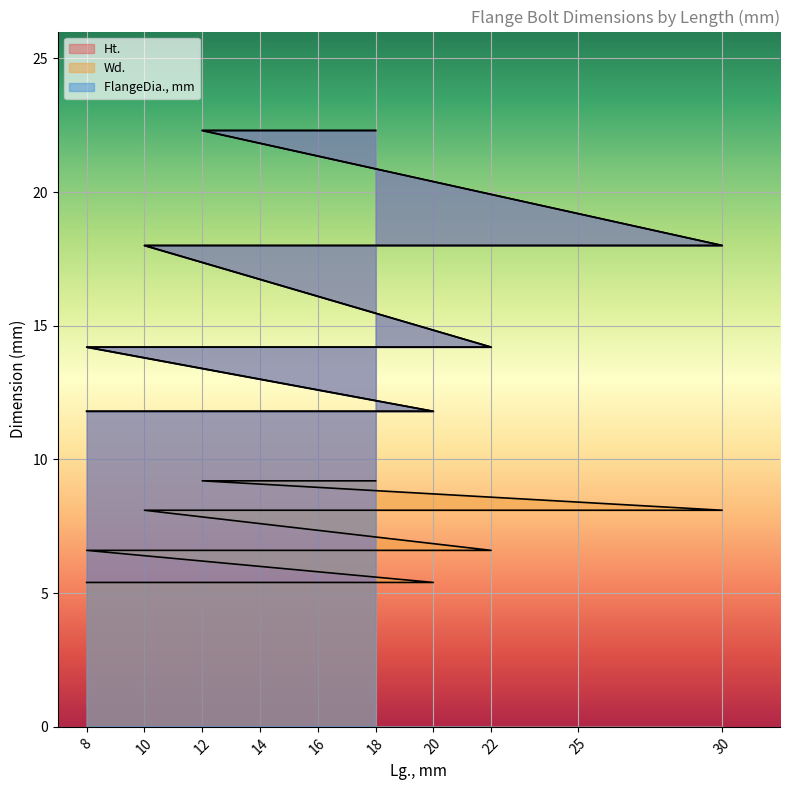

What is the difference between the second highest and second lowest values in the Ht. series?

10.5